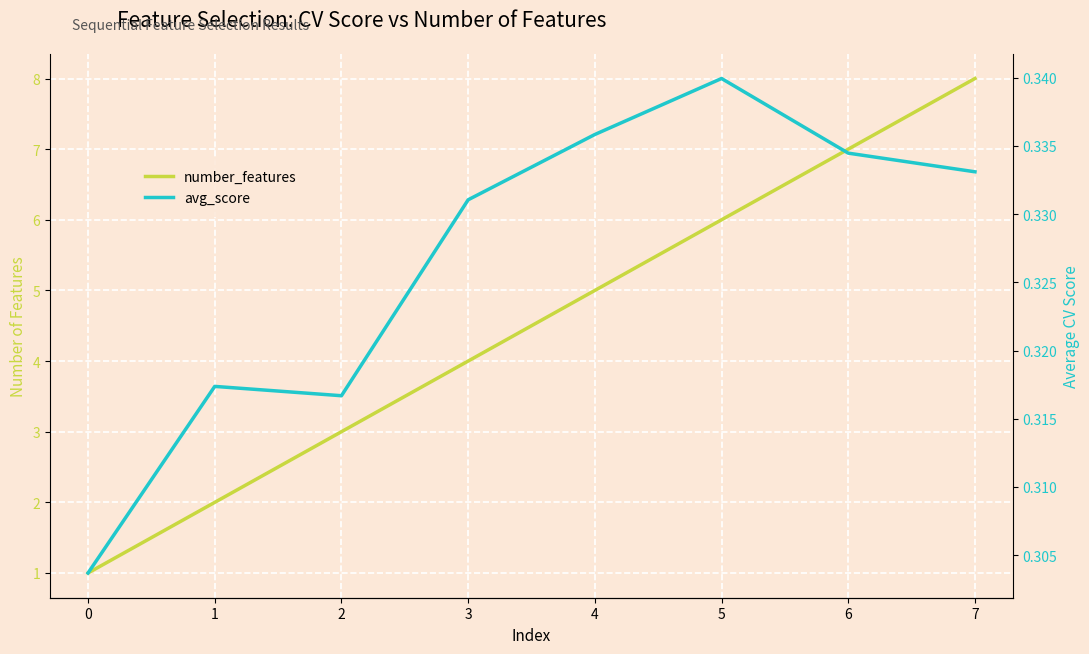

Is it true that number_features equals 7.1 at 3?

False